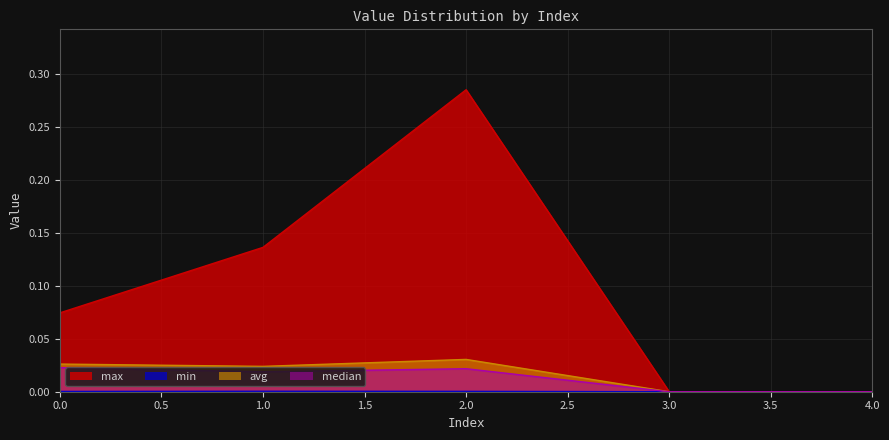

Which category has the lowest value in the min series?

3